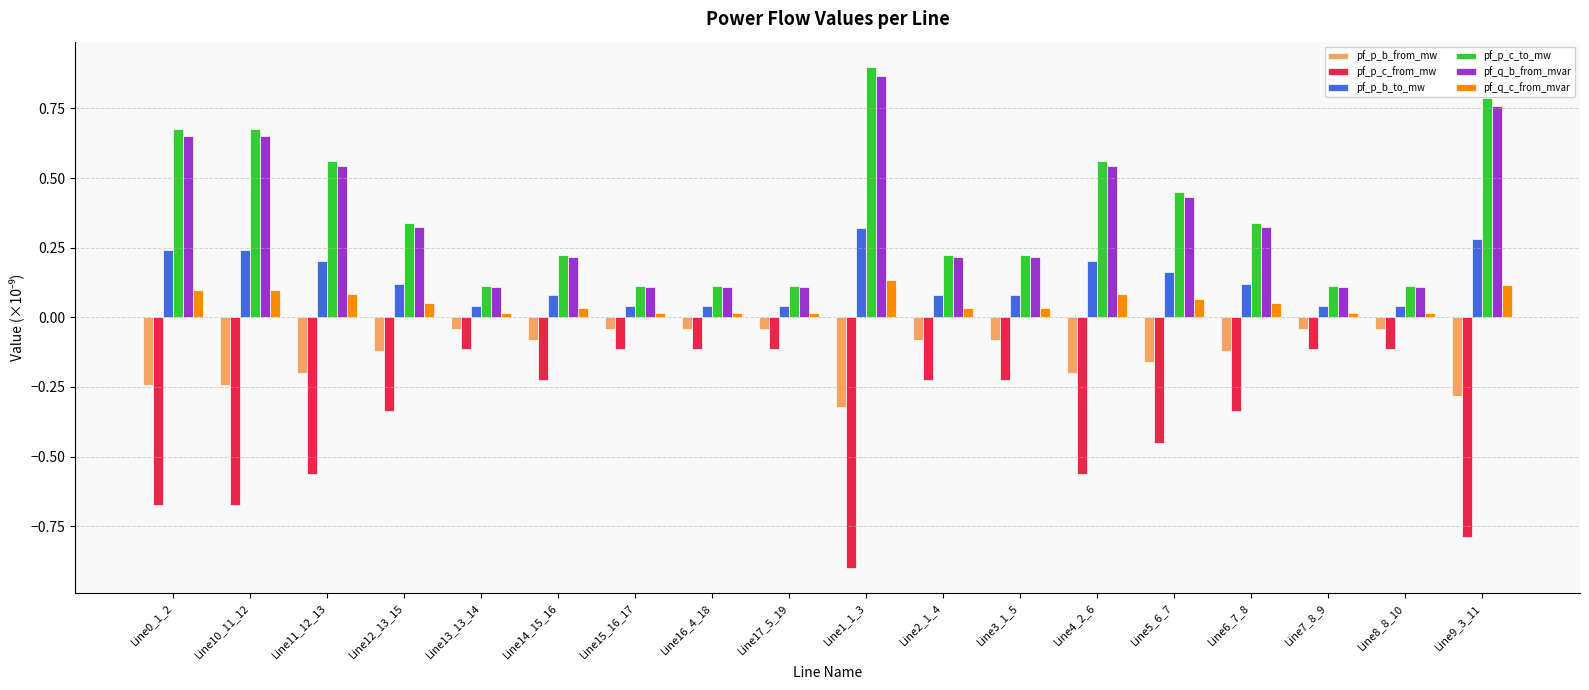

What is the difference between the highest and lowest values at Line1_1_3?

1.8